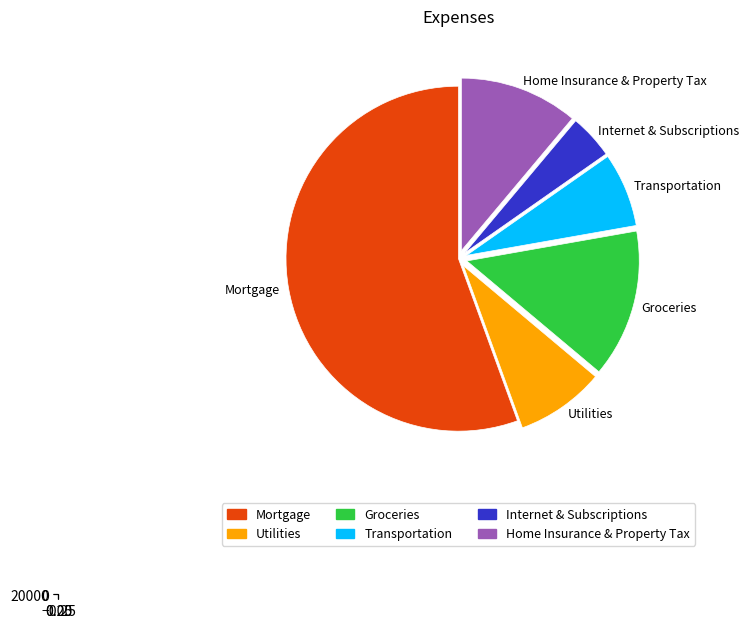

To the nearest percent, what is the difference between the largest and smallest slice percentages?

51%